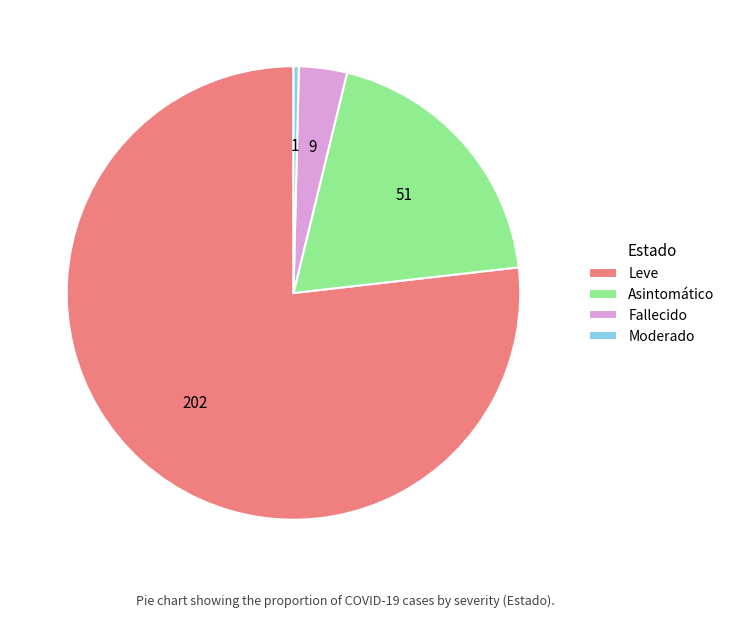

Combined, do Asintomático and Moderado account for over 50%?

No